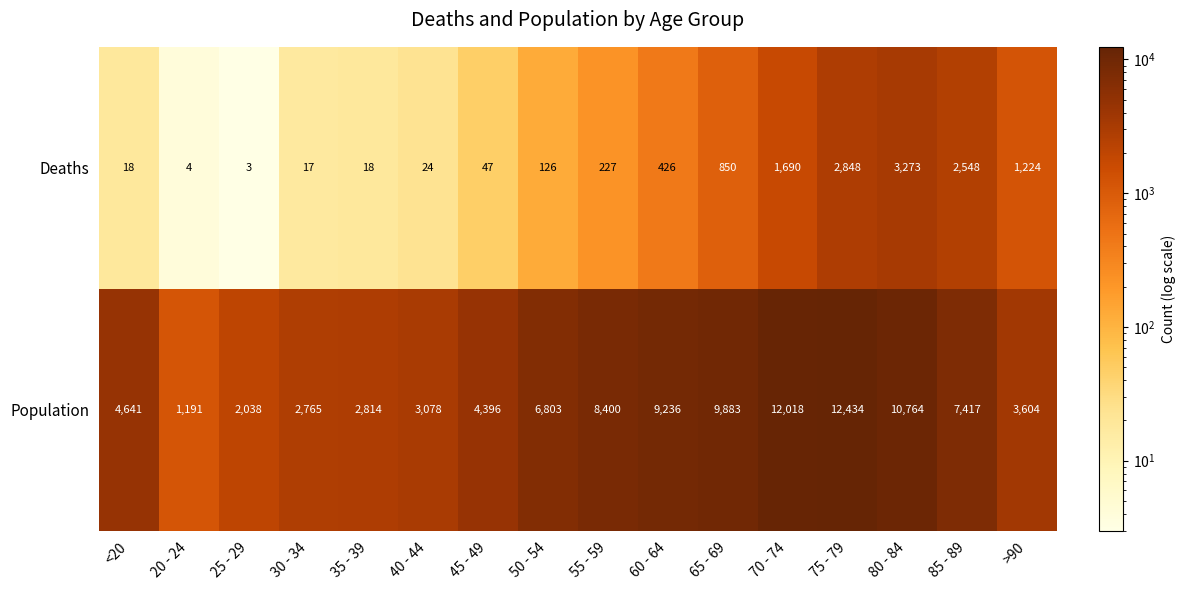

At which category does the chart reach its peak across all series?

75 - 79